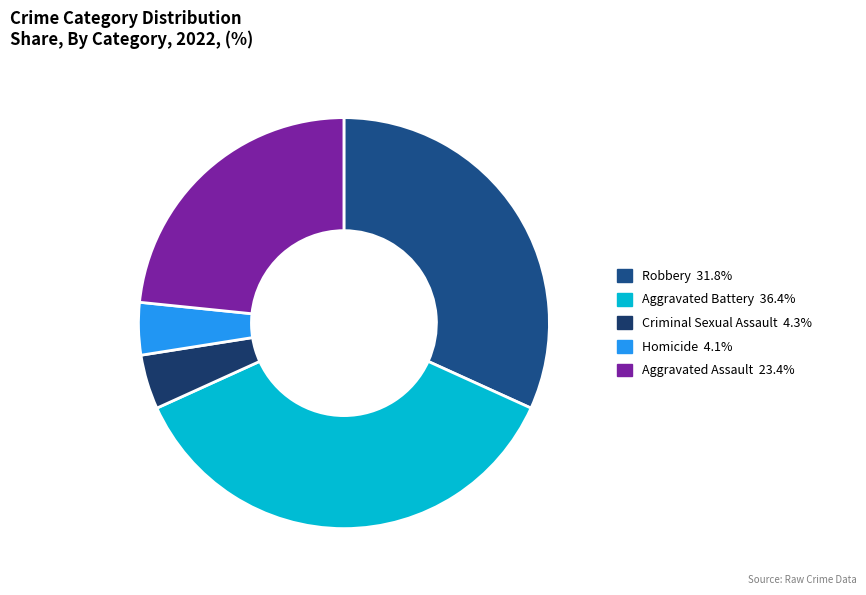

Which has a higher value, Aggravated Battery or Homicide?

Aggravated Battery